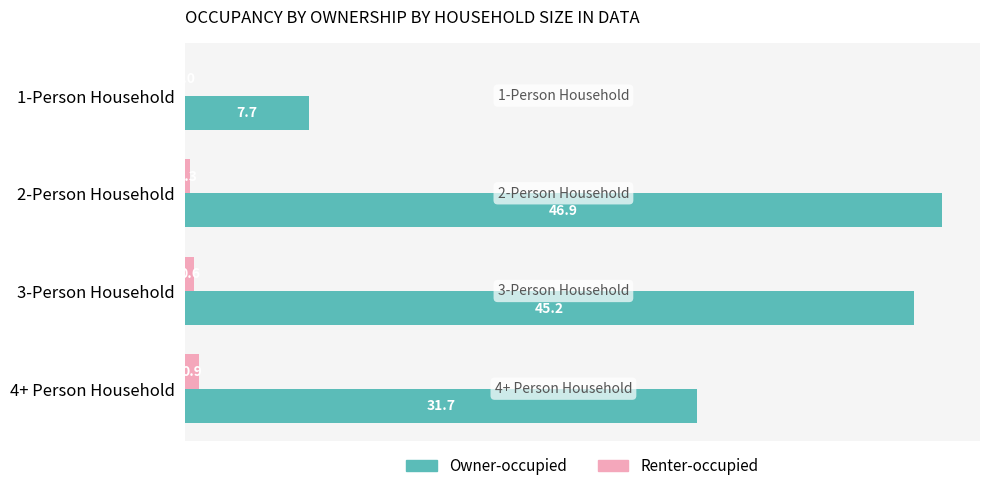

What is the sum of the Owner-occupied values at 1-Person Household and 4+ Person Household?

39.4